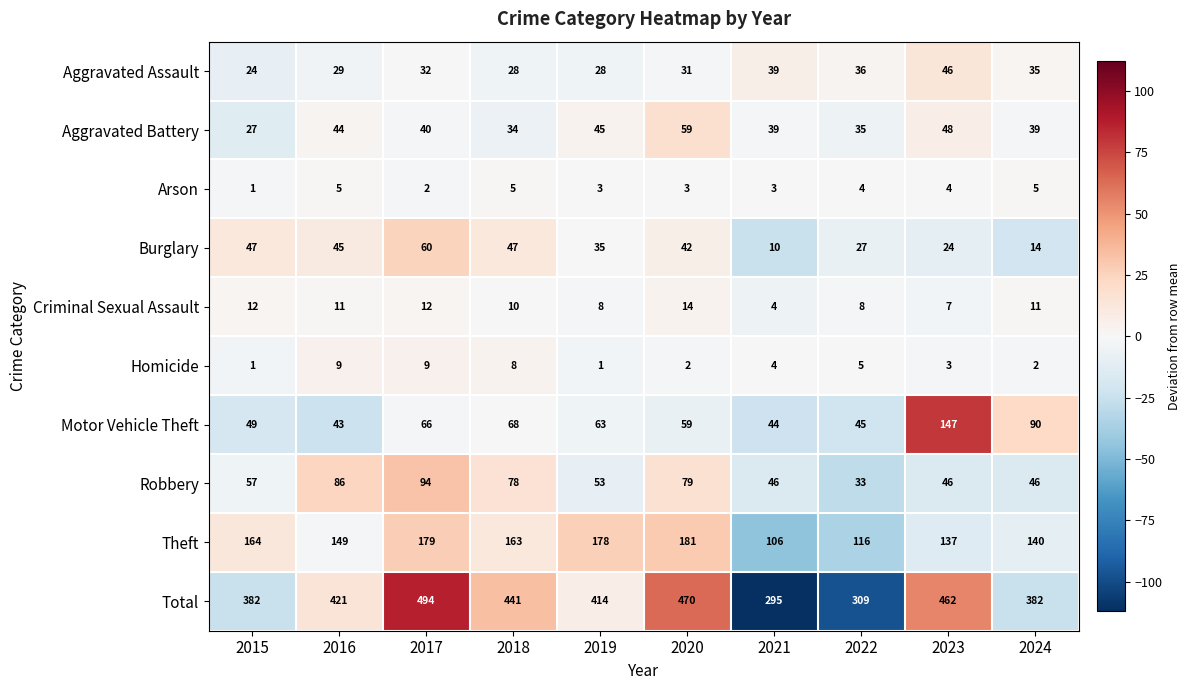

At which label does Criminal Sexual Assault reach its minimum?

2021